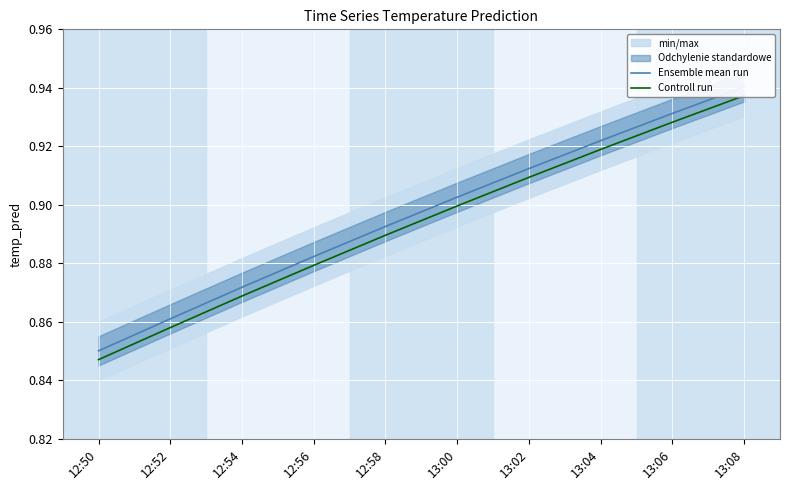

Which has a higher value, 12:52 or 13:08?

13:08